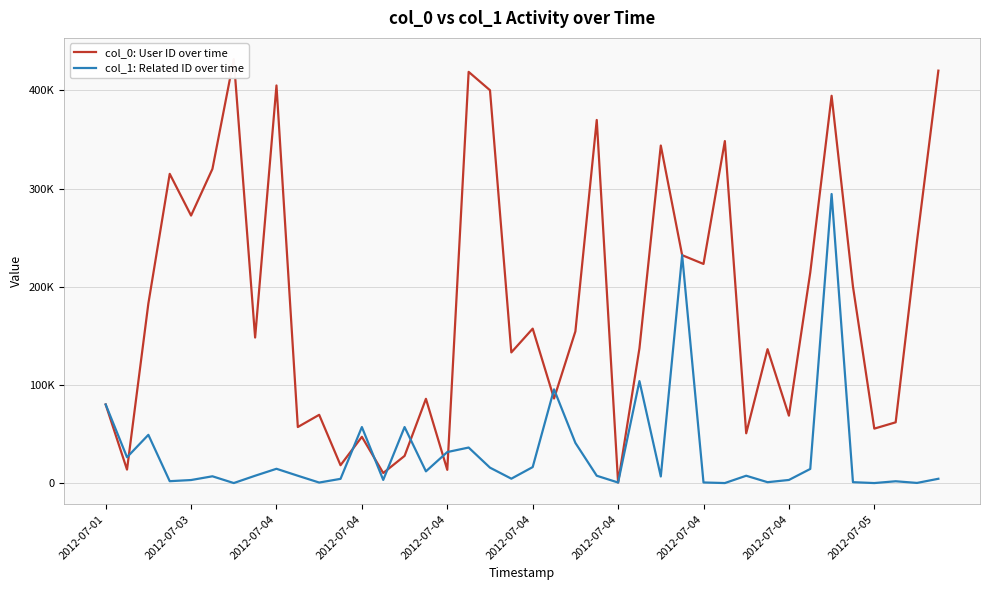

Which series has the largest total across all categories?

col_0: User ID over time